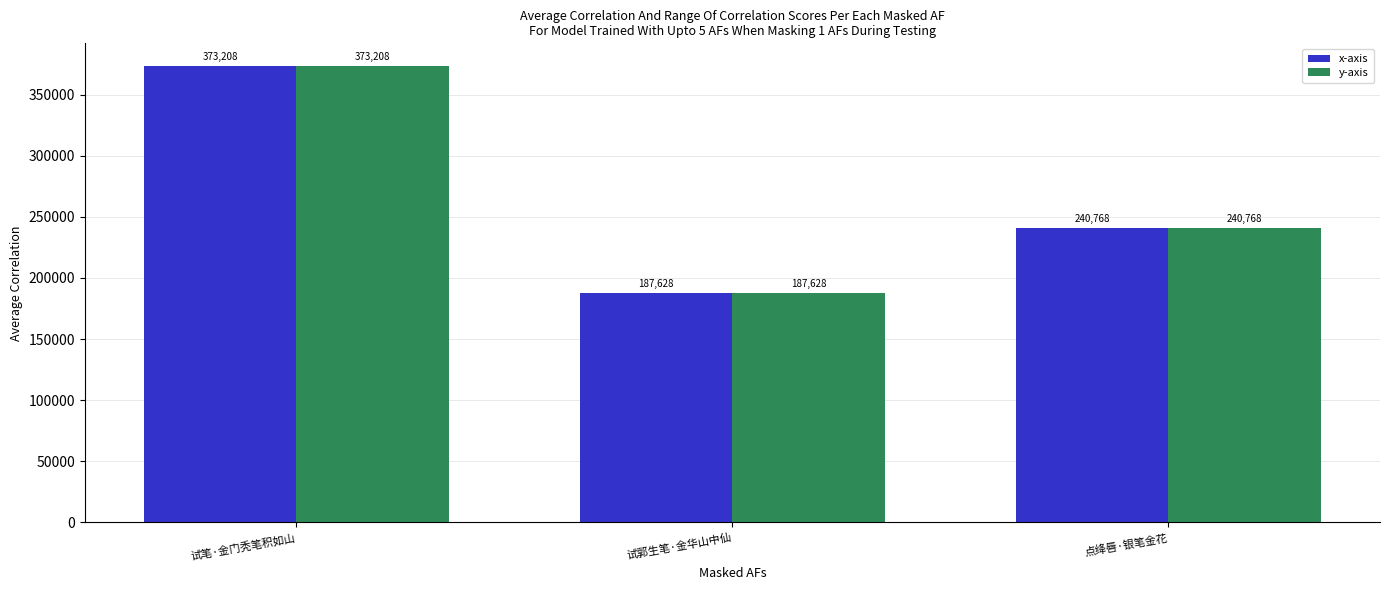

Reading left to right, transcribe all the data shown in this chart.

x-axis: 试笔·金门秃笔积如山=373208	试郭生笔·金华山中仙=187628	点绛唇·银笔金花=240768
y-axis: 试笔·金门秃笔积如山=373208	试郭生笔·金华山中仙=187628	点绛唇·银笔金花=240768